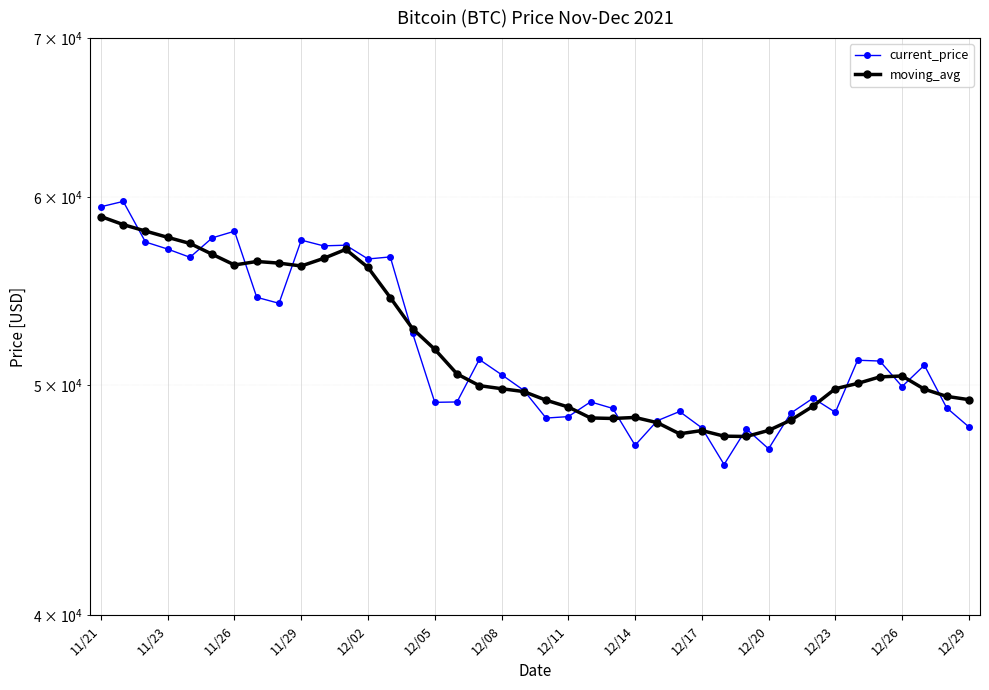

After their last crossing, which series has the higher values: moving_avg or current_price?

moving_avg